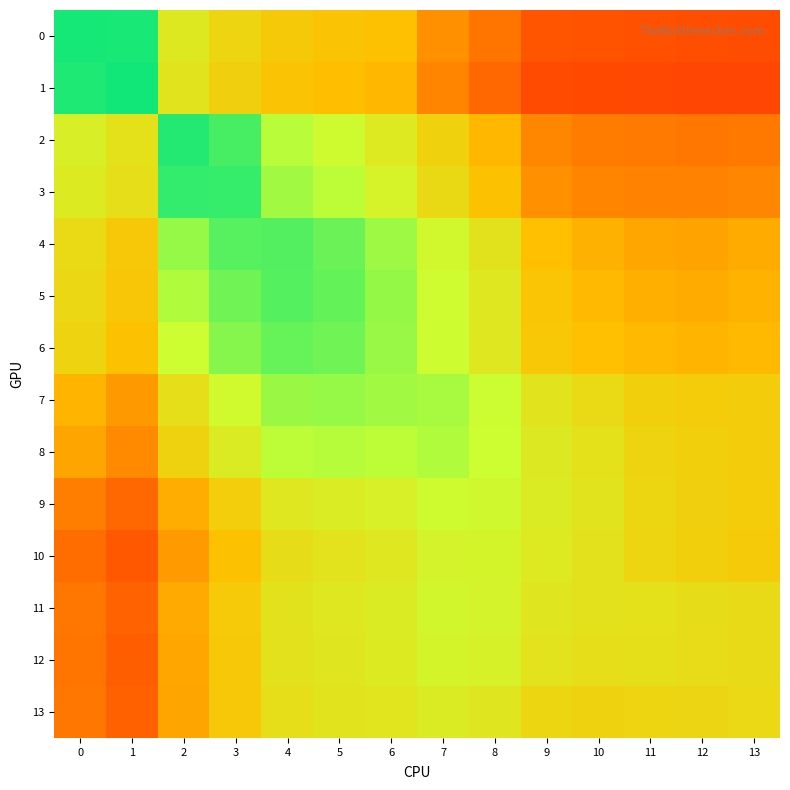

Which series has the largest range (max minus min)?

1